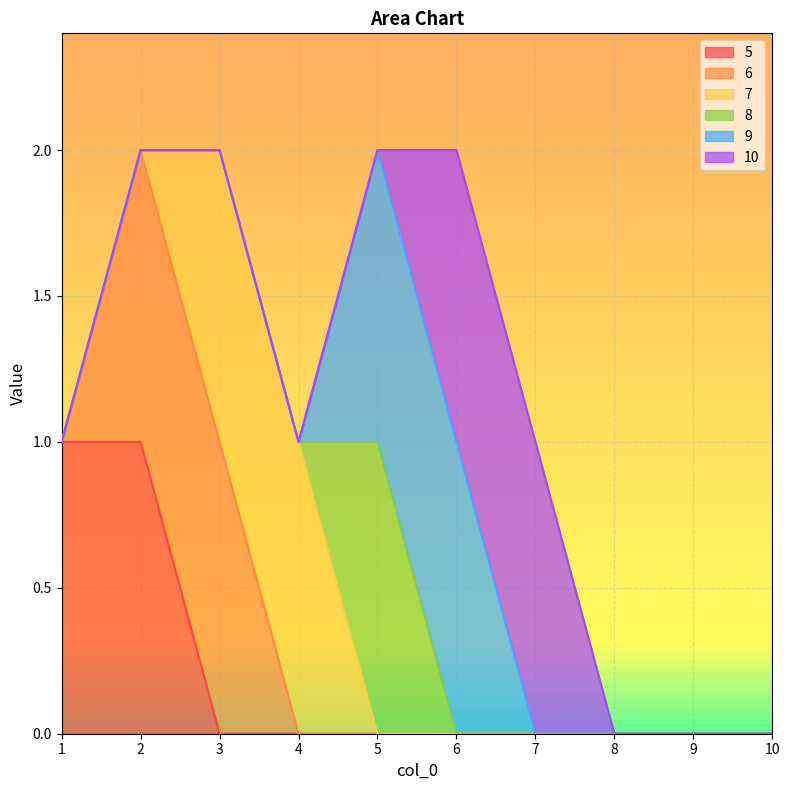

True or false: 5 has a value of 0 at 3.

True